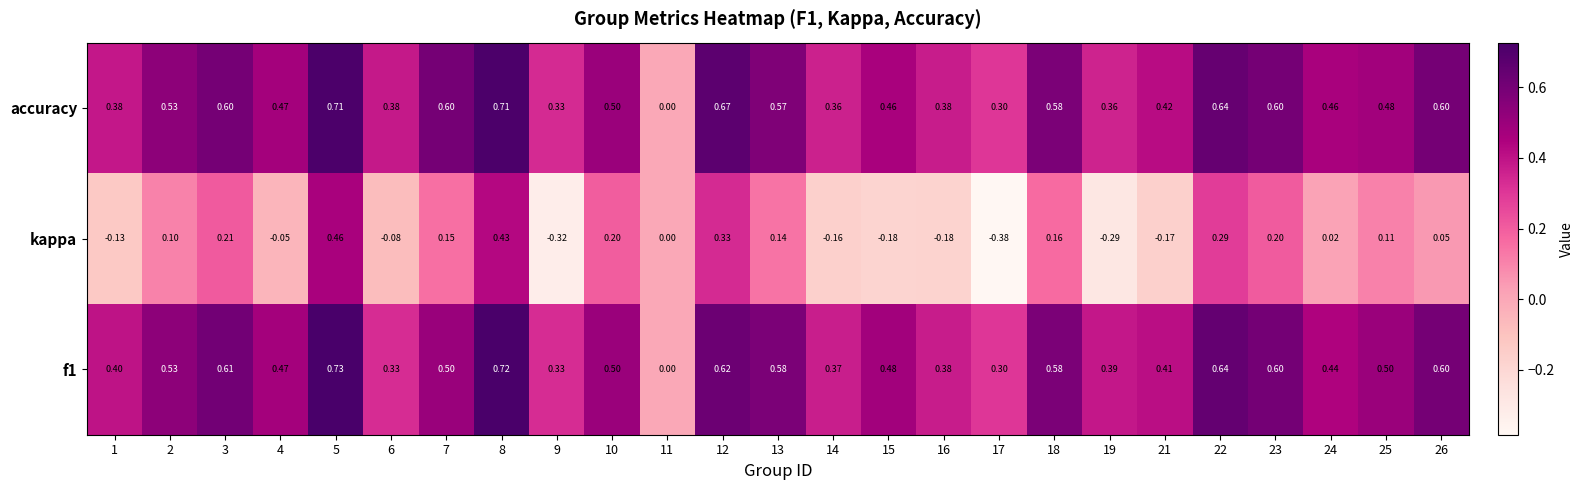

Which series has the largest range (max minus min)?

kappa